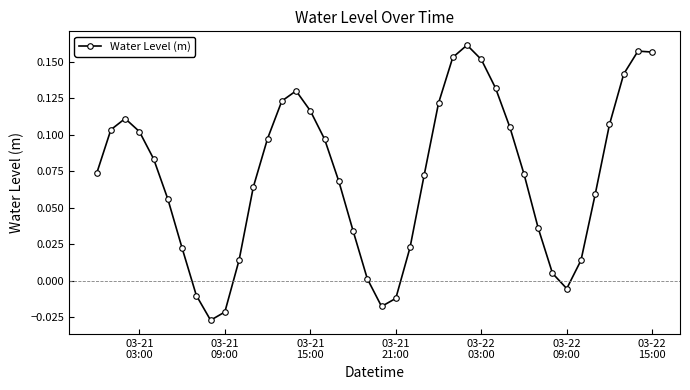

How many points are lower than both their immediate neighbors (excluding endpoints)?

3